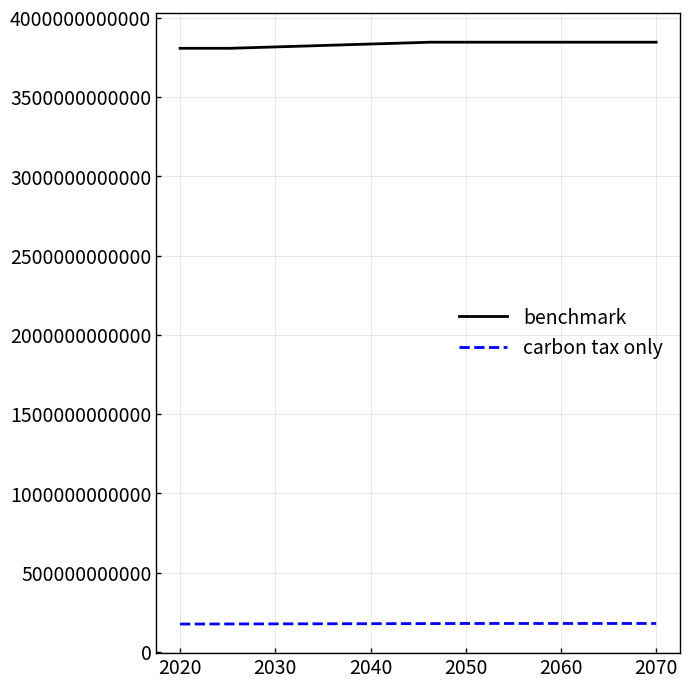

True or false: benchmark and carbon tax only cross at least once.

False